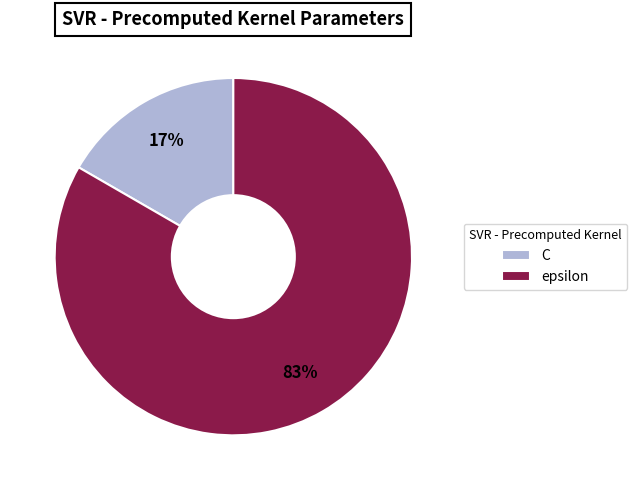

Which category has the smallest portion of the pie?

C